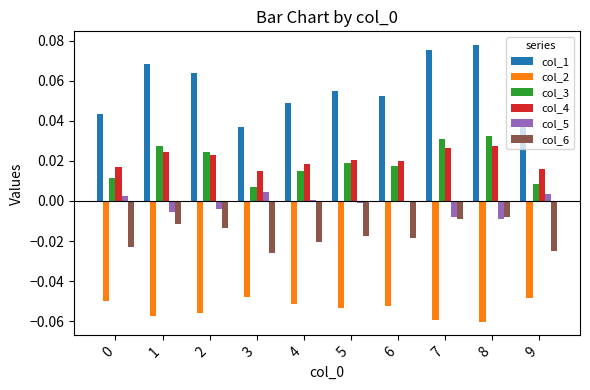

Which series has the largest total across all categories?

col_1